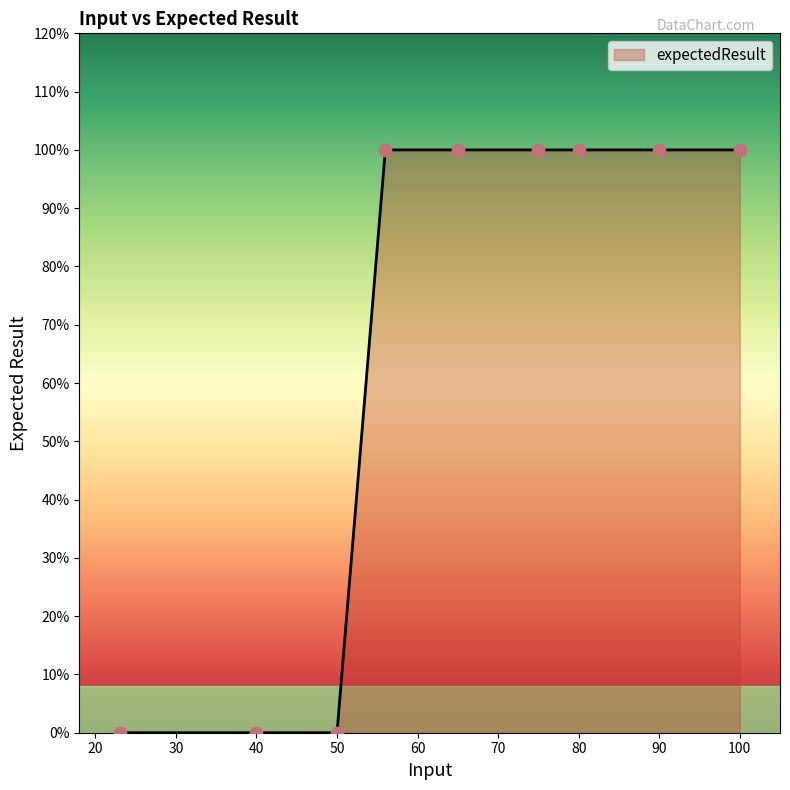

Does the chart have visible grid lines?

No